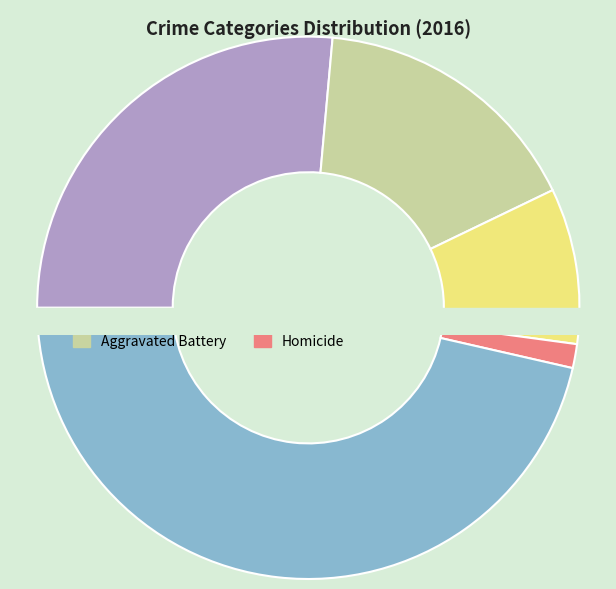

Rank the categories by value from lowest to highest.

Homicide, Criminal Sexual Assault, Aggravated Battery, Aggravated Assault, Robbery